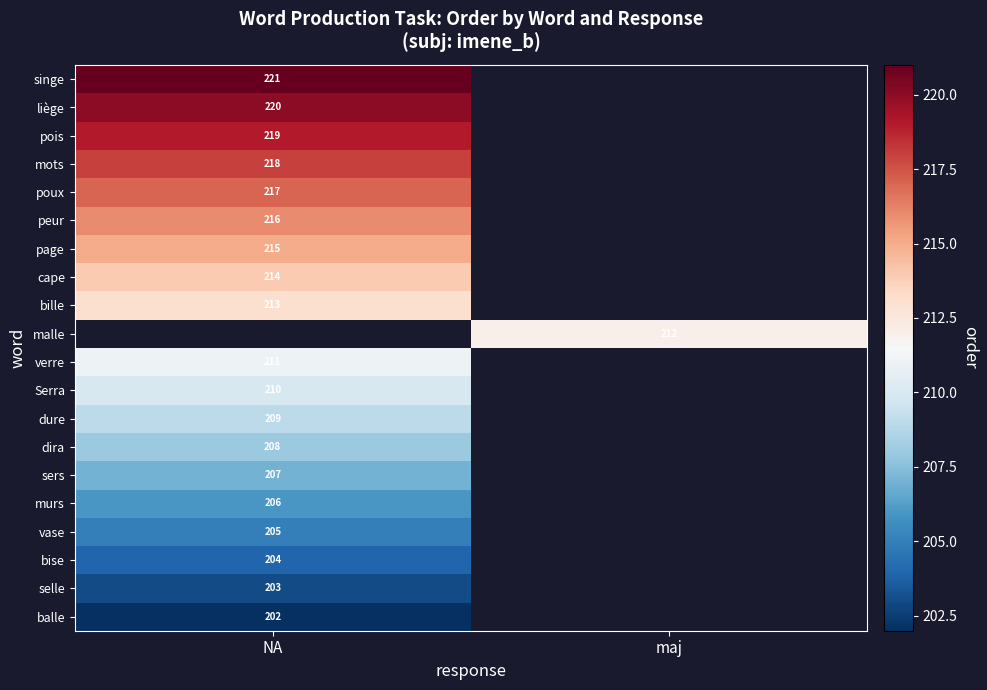

How many distinct data groups are displayed?

20